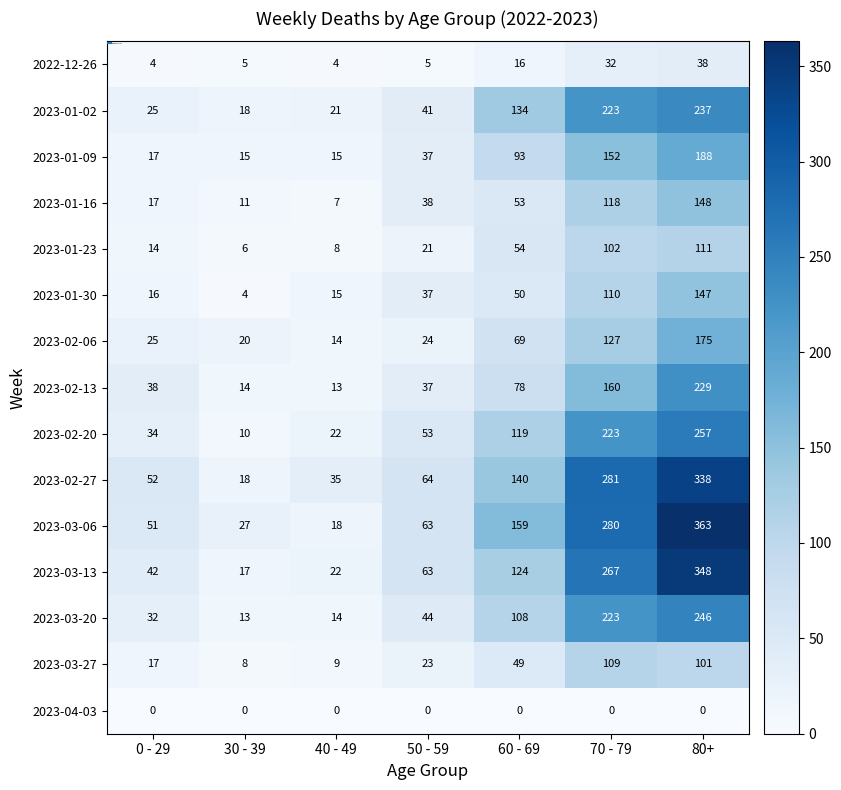

The value of 2023-02-06 at 40 - 49 is 9. True or false?

False